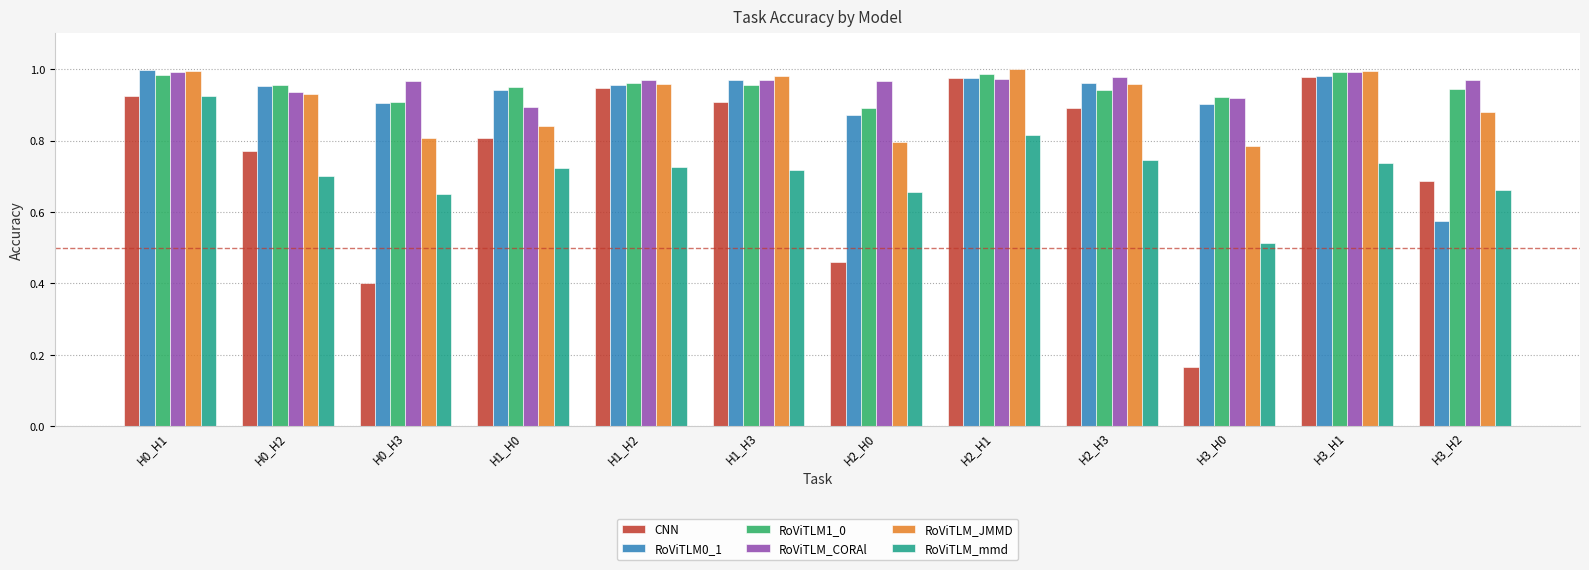

Which series has the largest total across all categories?

RoViTLM_CORAl